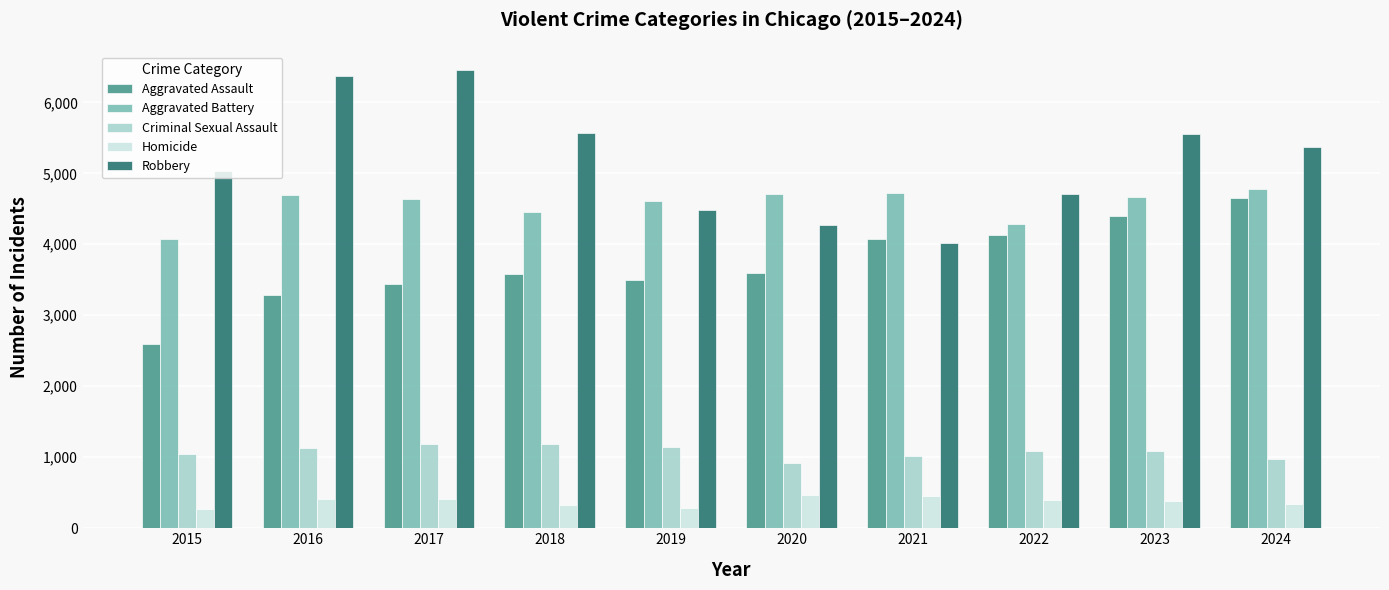

What is the value of the Homicide bar at the 9th from the left?

379